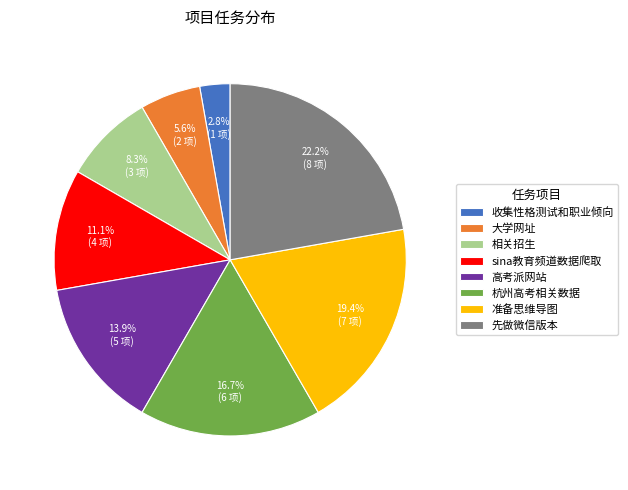

Is there a majority slice in this chart?

No